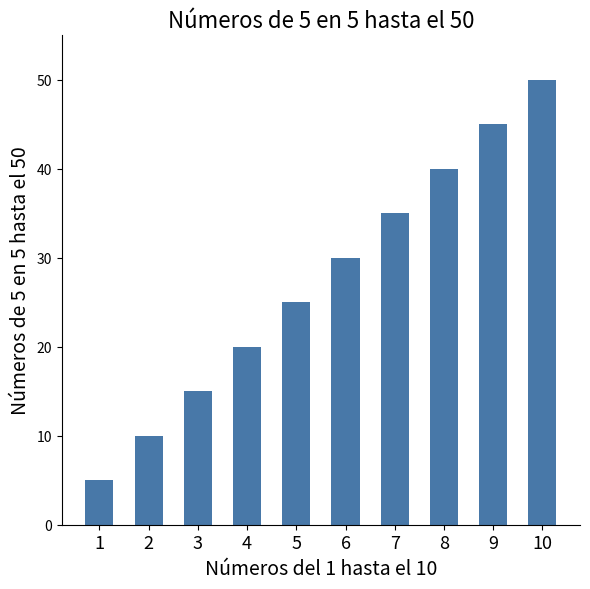

At which label is the value closest to 27?

5